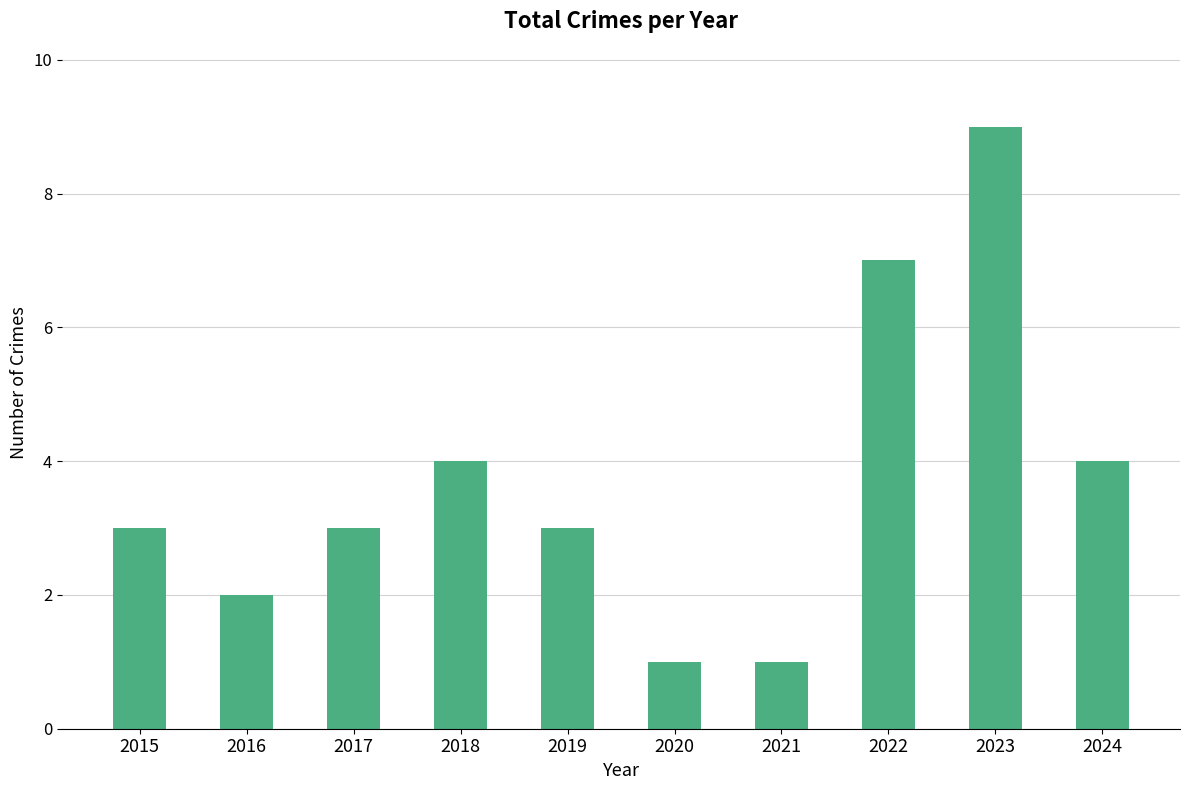

What is the sum of the values at 2016 and 2023?

11